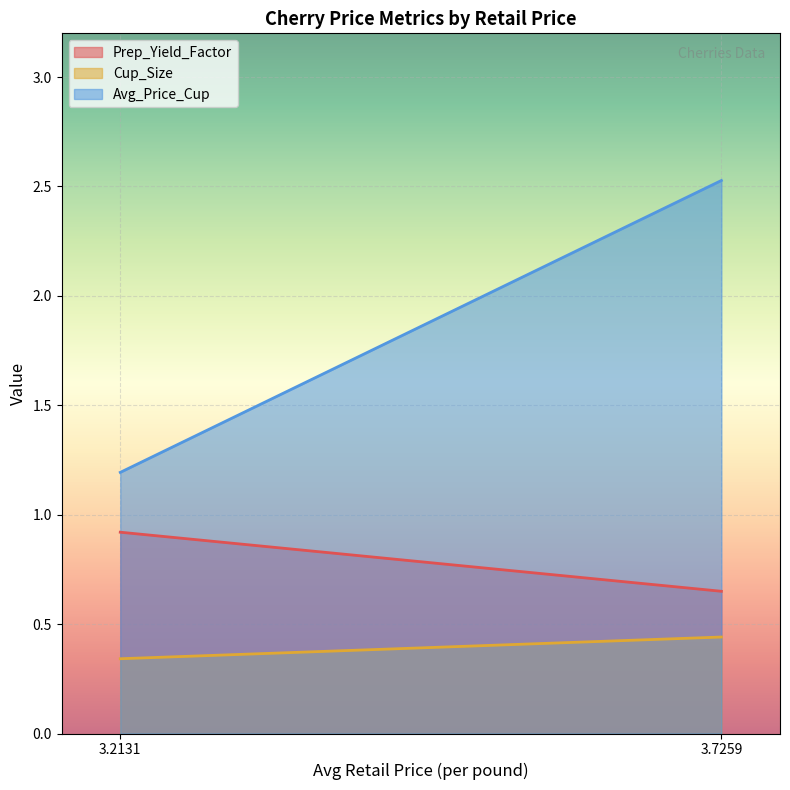

Which has a higher value, 3.2130681107 or 3.7259182628?

3.2130681107